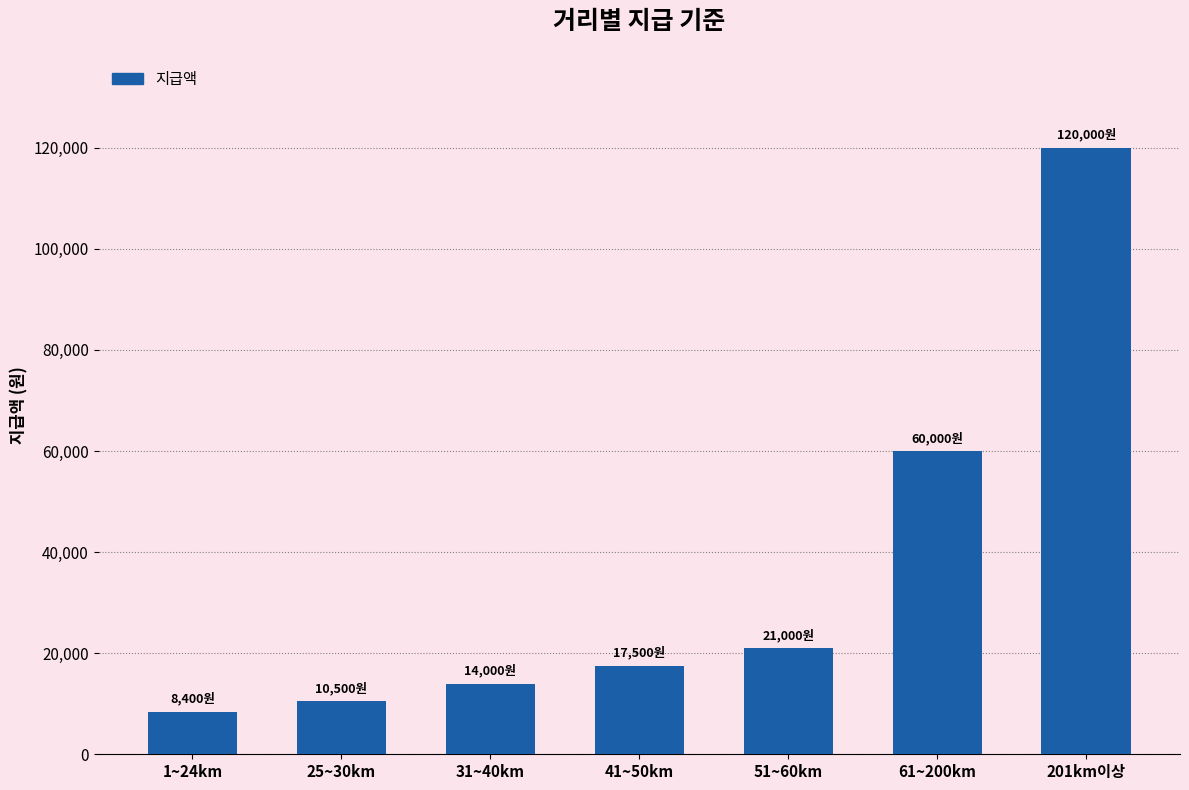

List the labels in order of value, smallest first.

1~24km, 25~30km, 31~40km, 41~50km, 51~60km, 61~200km, 201km이상